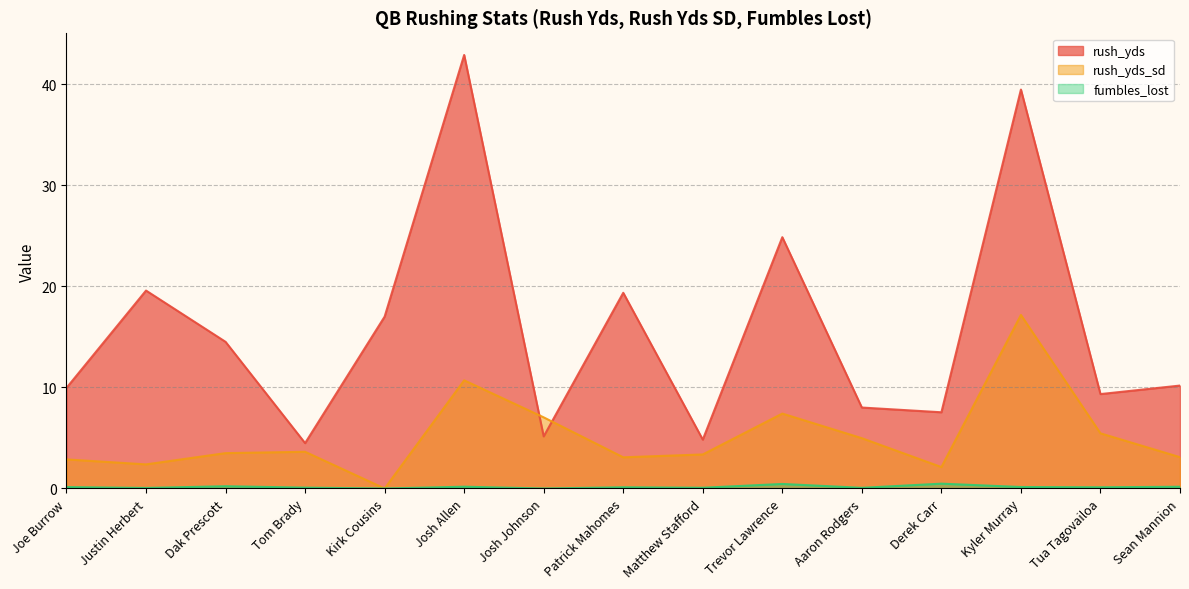

What is the difference between the second highest and minimum values in the fumbles_lost series?

0.4